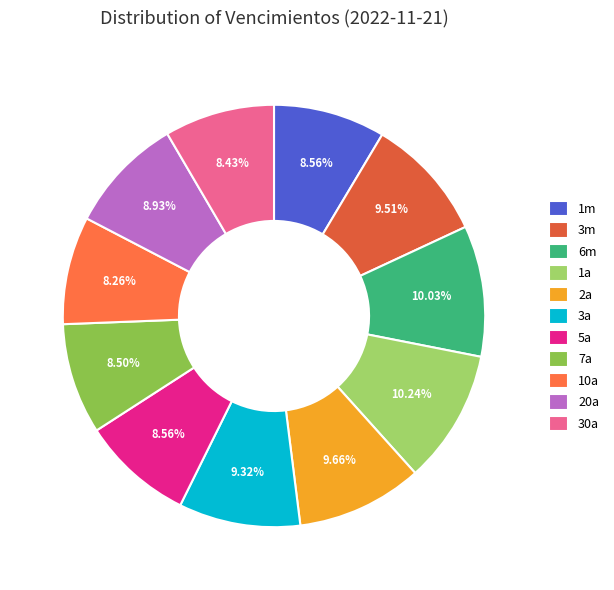

True or false: 1a accounts for 18% of the total.

False